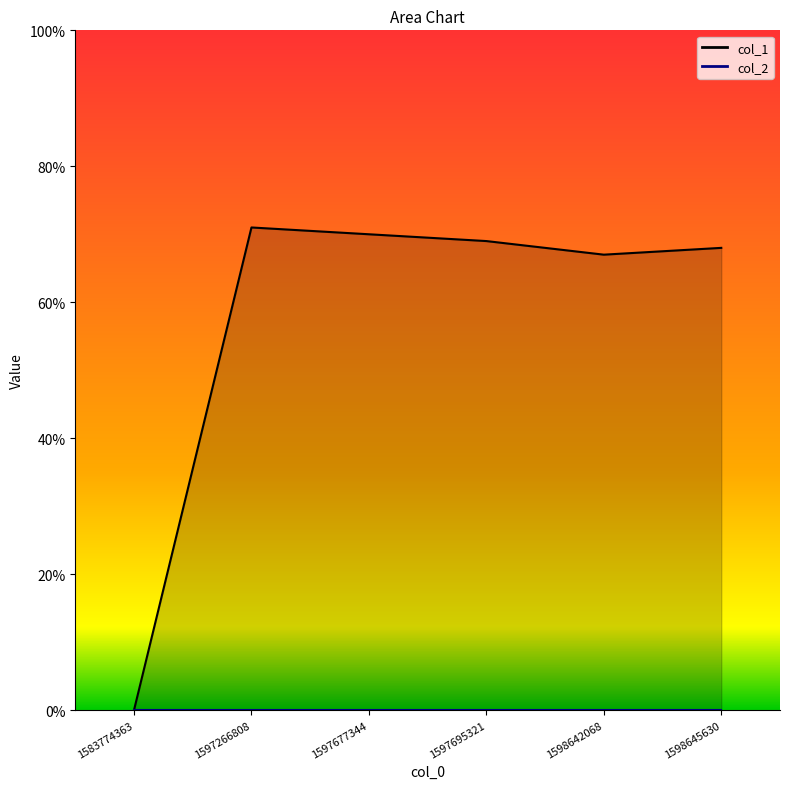

How many points are lower than both their immediate neighbors (excluding endpoints)?

1